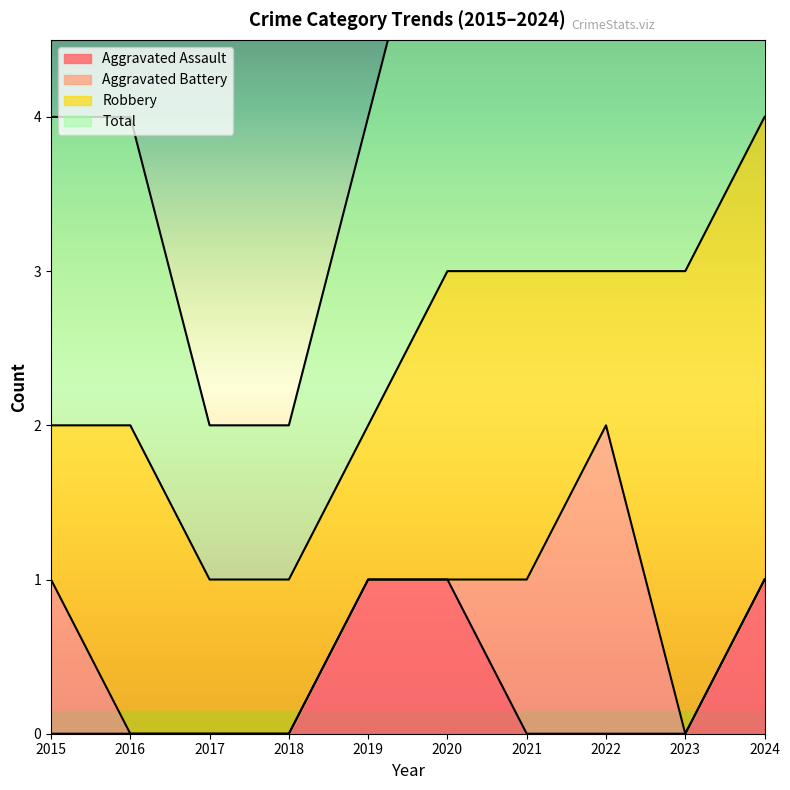

The value of Aggravated Assault at 2018 is 0. True or false?

True